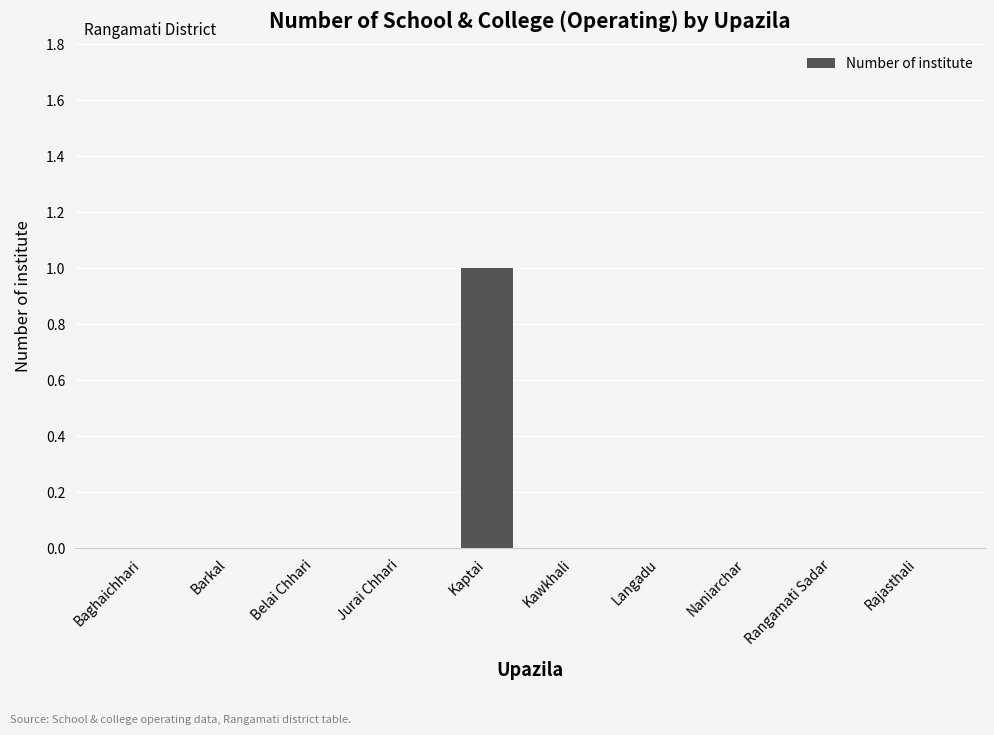

What is the change in value from Jurai Chhari to Kaptai?

+1